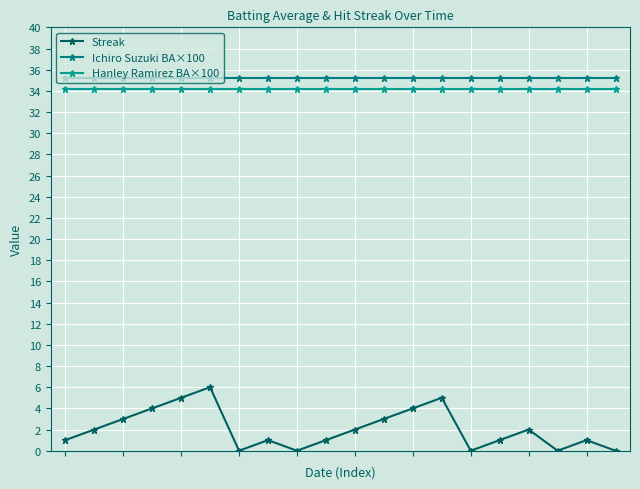

List the labels in order of Hanley Ramirez BA×100 value, largest first.

0, 1, 2, 3, 4, 5, 6, 7, 8, 9, 10, 11, 12, 13, 14, 15, 16, 17, 18, 19